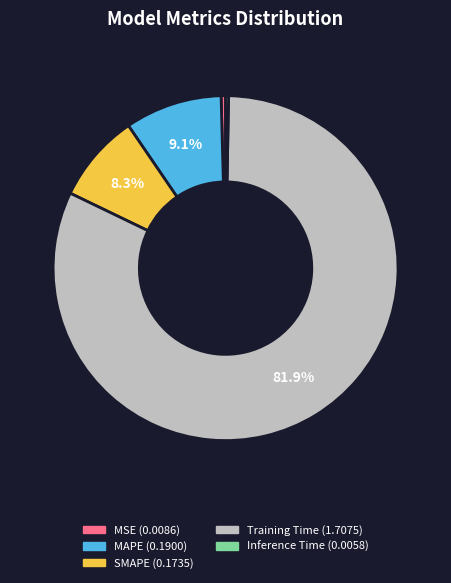

Which slice is the largest?

Training Time